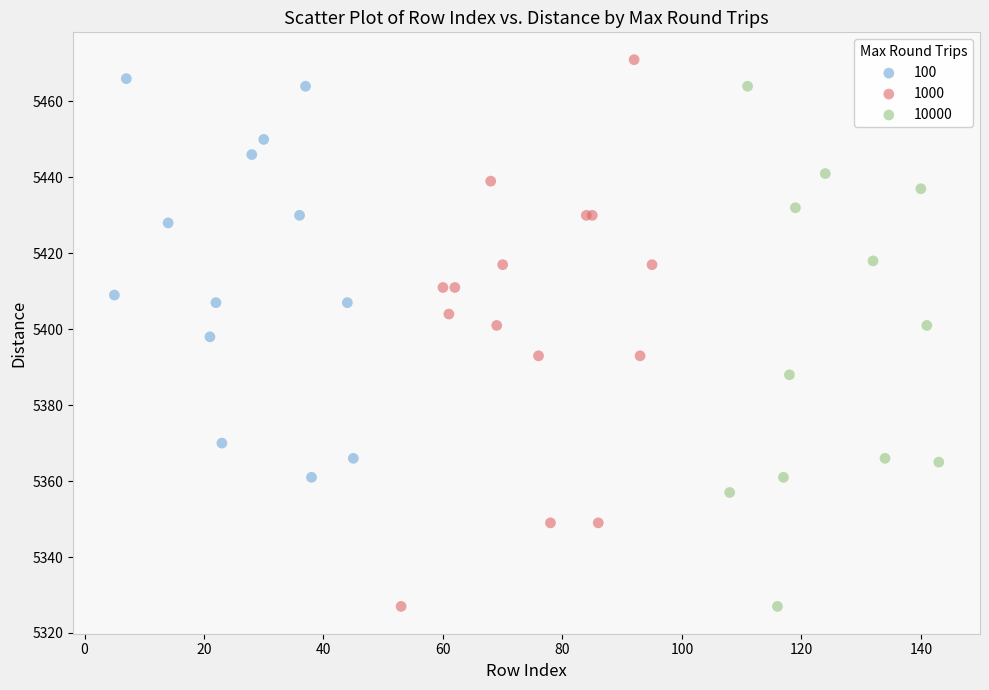

Which series has the widest spread of Y values?

1000